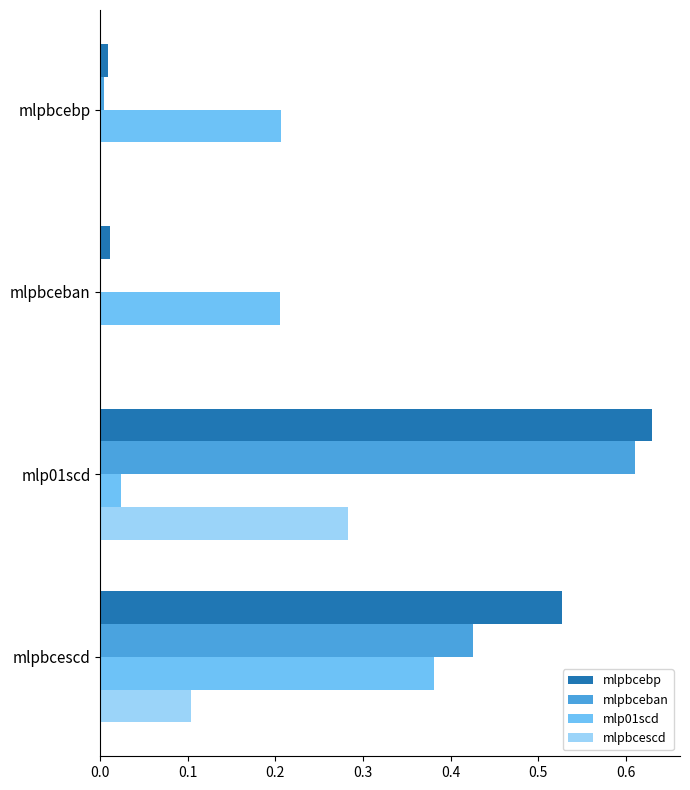

Which category has the highest value in the mlp01scd series?

mlpbcescd